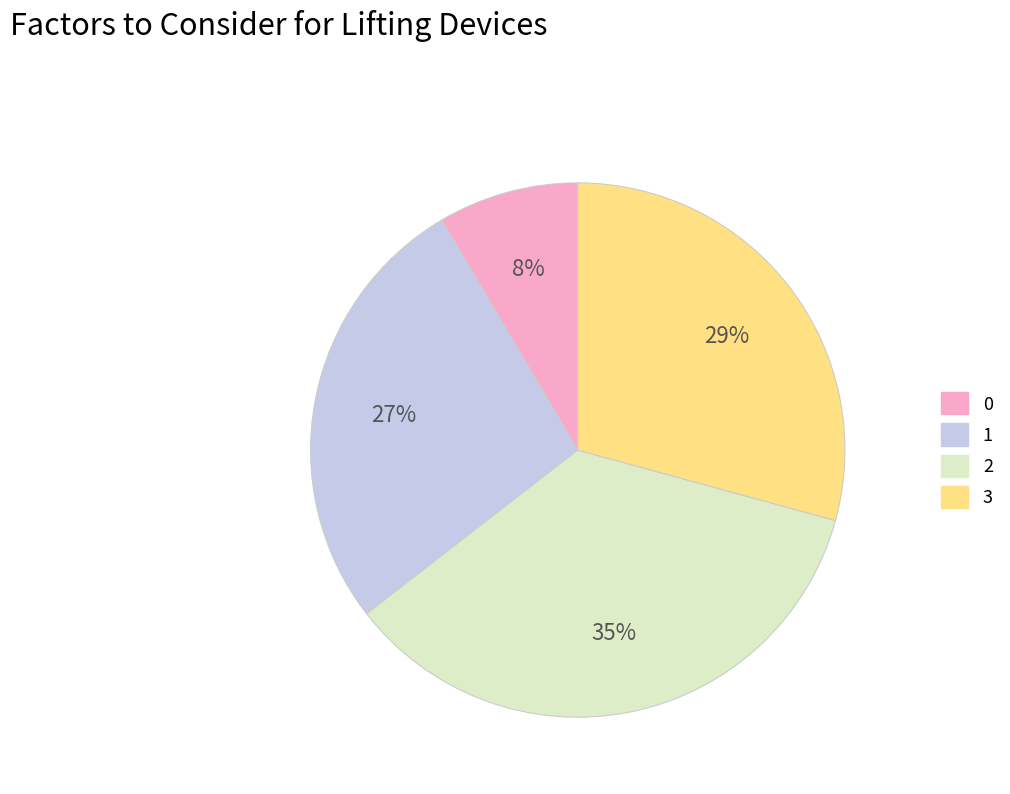

How many segments does this pie chart have?

4